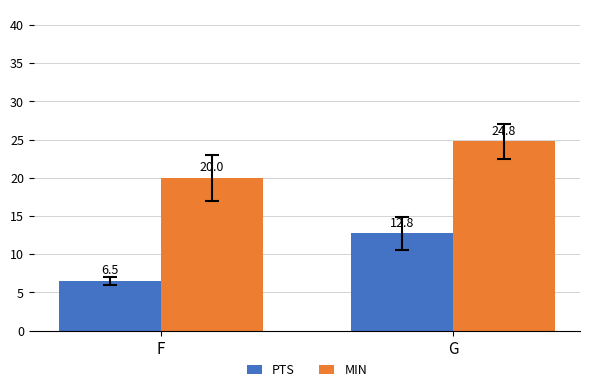

What is the difference between the highest and lowest values at F?

13.5